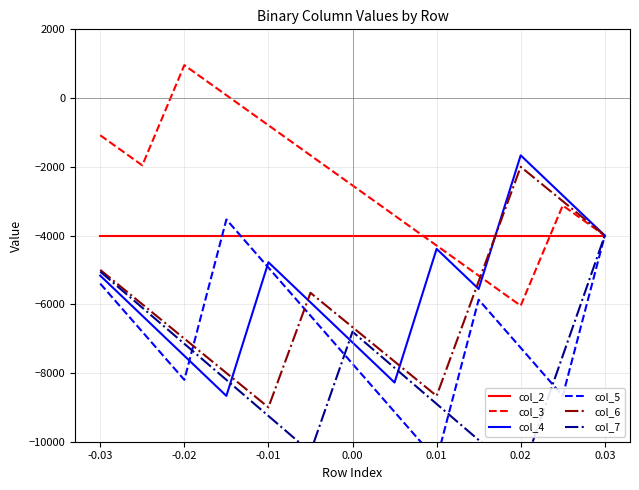

The value of col_4 at -0.01 is -994.5. True or false?

False